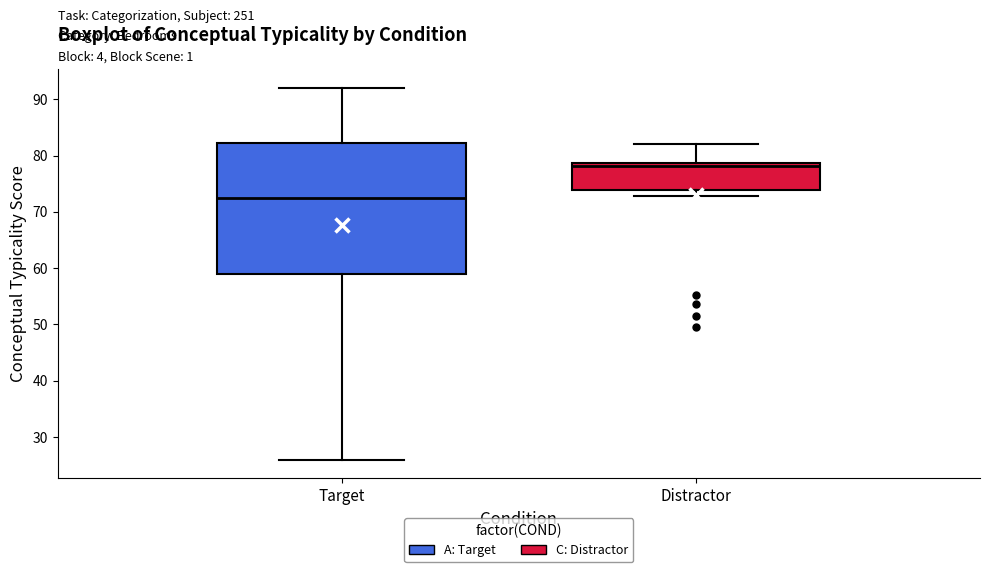

Which box has the highest median line?

Distractor